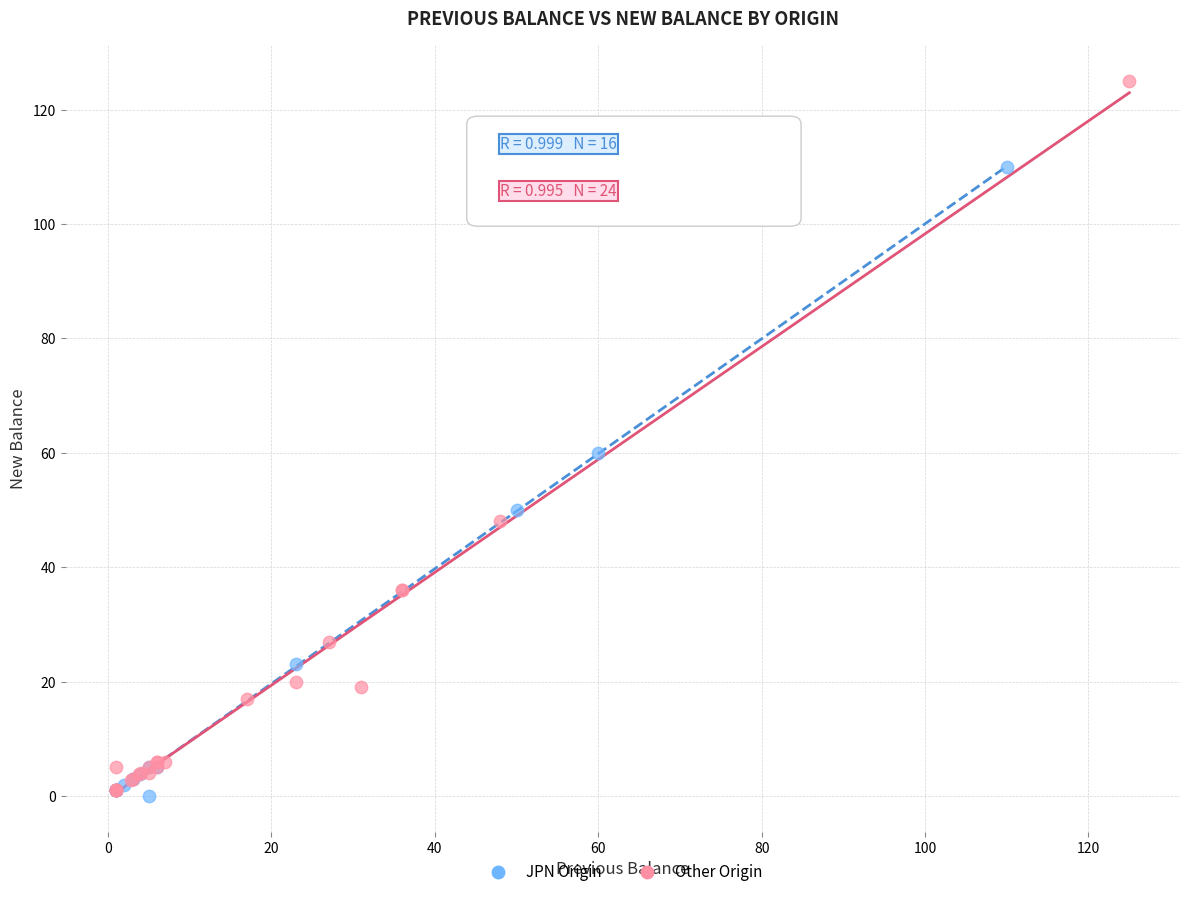

Which series reaches the maximum Y coordinate?

Other Origin